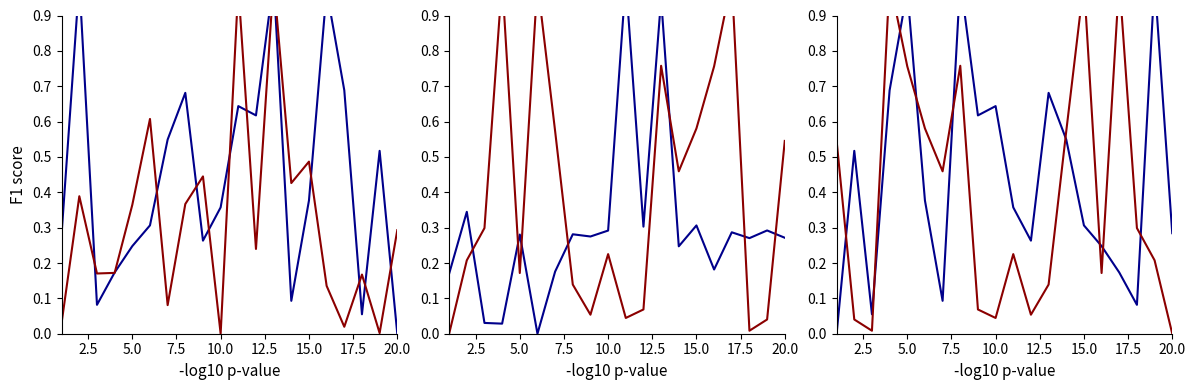

True or false: times_rev and lat intersect in this chart.

True